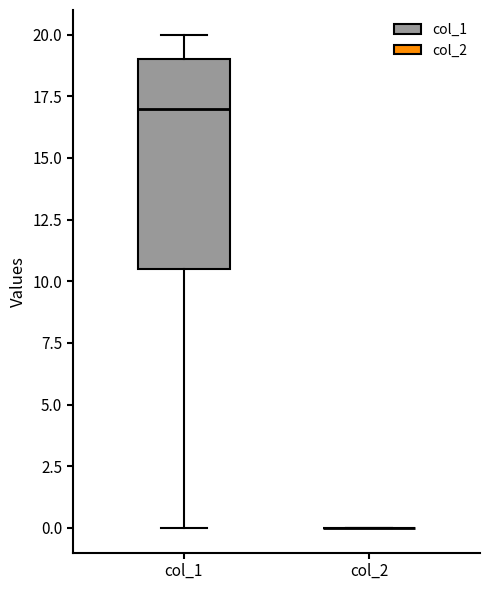

Where does the lower whisker of the box for col_1 end on the y-axis? The values are not printed on the chart, so give them approximately, as read against the axis.

0.0